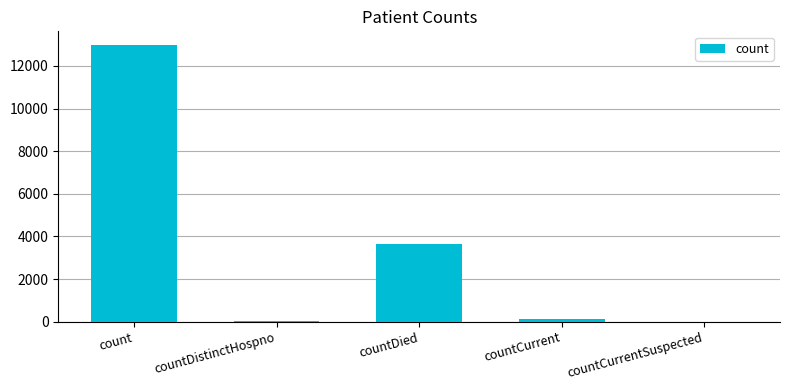

Which has a higher value, countCurrent or countCurrentSuspected?

countCurrent